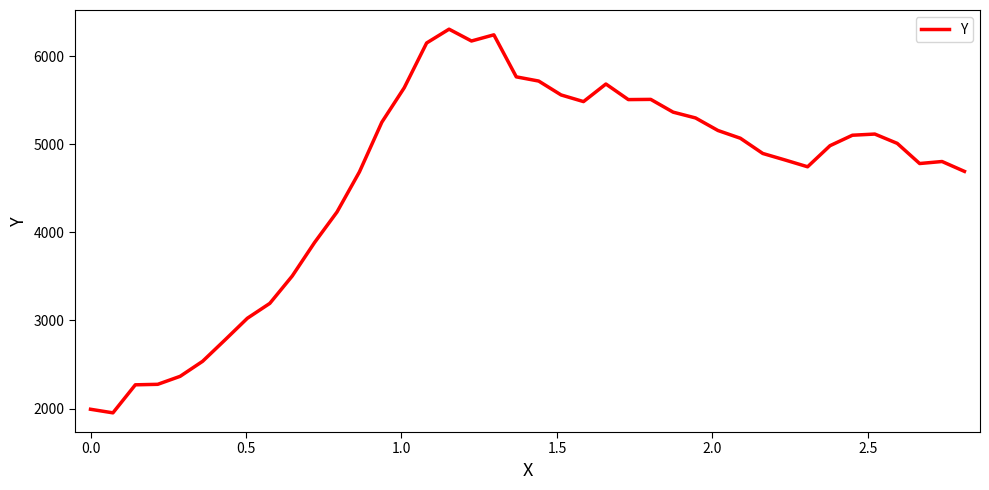

What is the difference between the maximum and minimum values?

4355.6